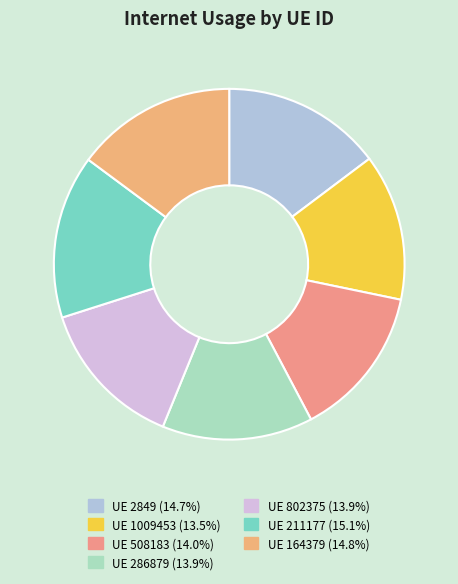

How many segments does this pie chart have?

7